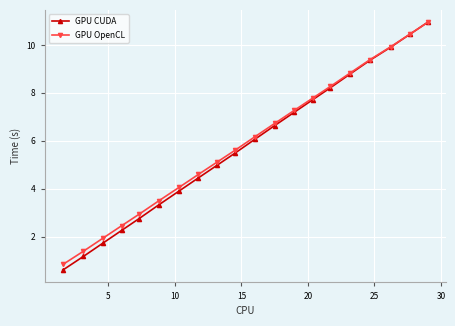

At how many categories does at least one series exceed 8?

6